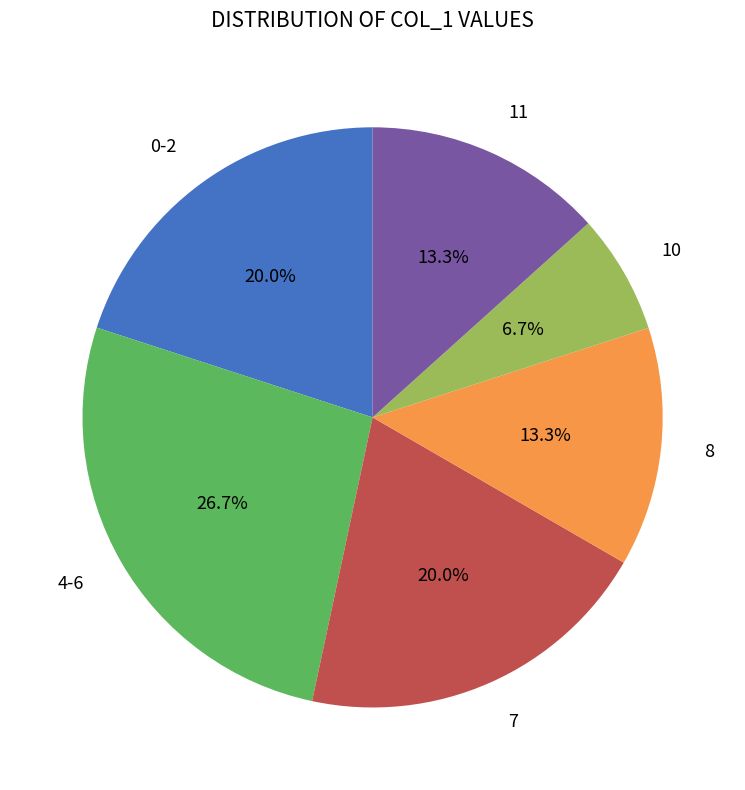

How many slices are in this pie chart?

6